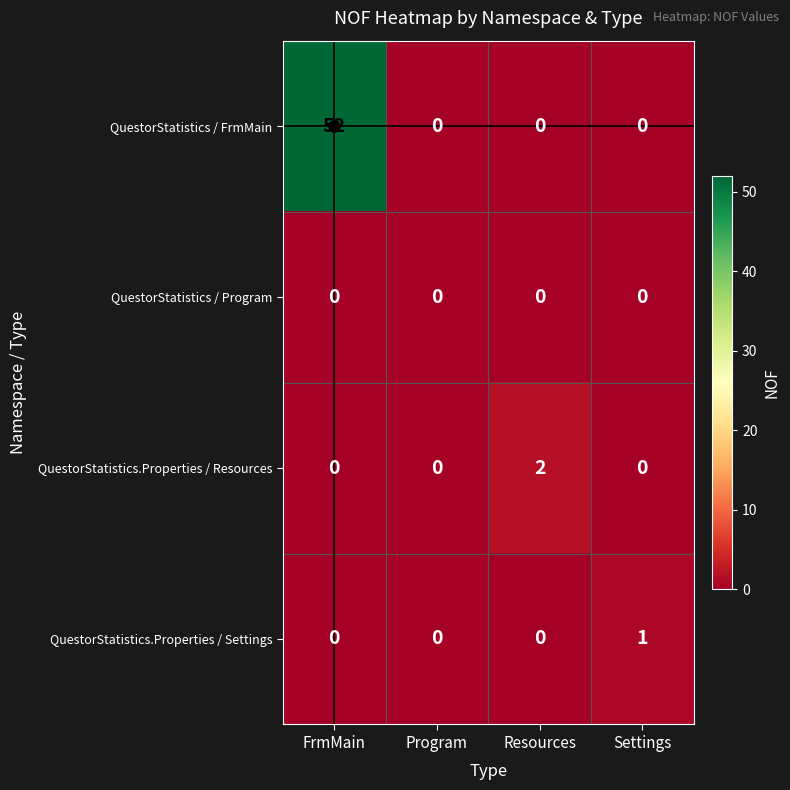

At how many categories does at least one series exceed 39?

1